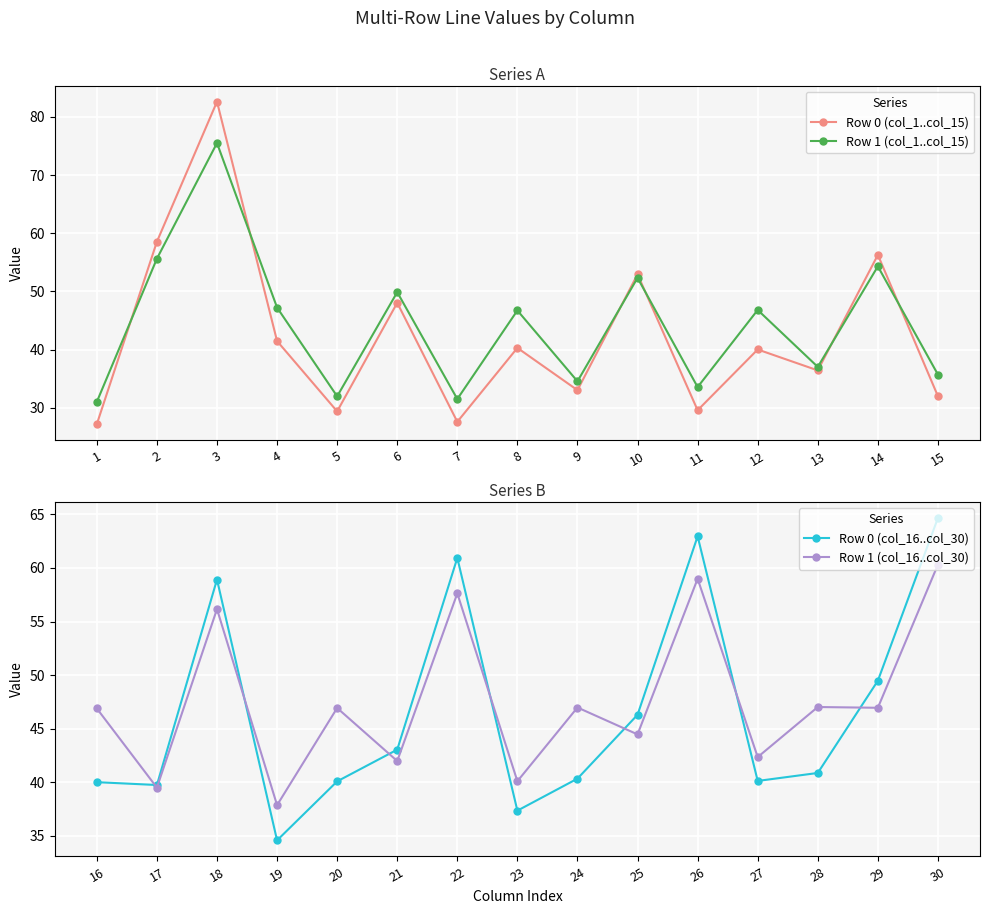

Reading left to right, list all the values displayed in this chart.

Row 0 (col_1..col_15): 27.2	58.6	82.6	41.5	29.4	48.0	27.6	40.3	33.0	52.9	29.6	40.0	36.4	56.3	32.0
Row 1 (col_1..col_15): 31.0	55.6	75.5	47.2	32.0	49.9	31.5	46.7	34.6	52.3	33.6	46.8	37.0	54.3	35.7
Row 0 (col_16..col_30): 40.0	39.8	58.9	34.6	40.1	43.1	60.9	37.4	40.3	46.3	63.0	40.1	40.9	49.5	64.7
Row 1 (col_16..col_30): 46.9	39.5	56.2	37.9	46.9	42.0	57.6	40.1	47.0	44.5	59.0	42.4	47.0	47.0	60.3